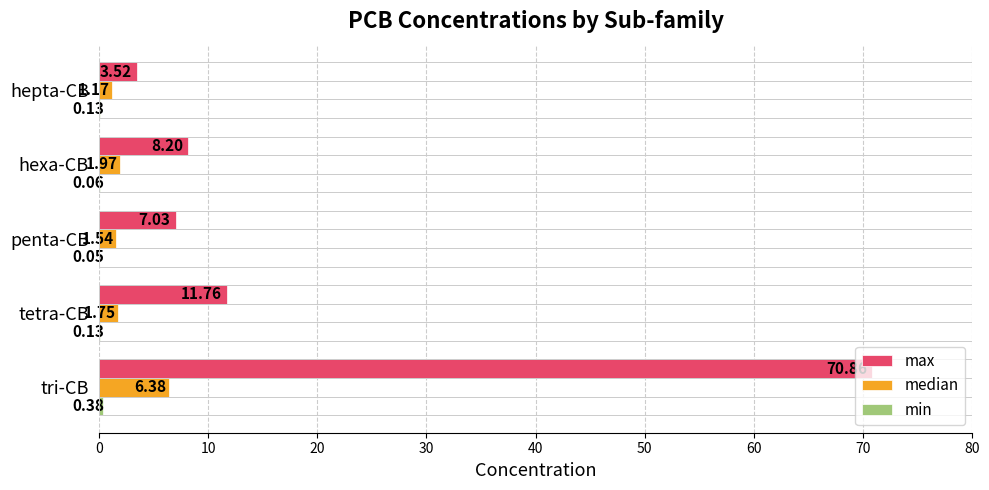

What is the sum of the median values at tetra-CB and hexa-CB?

3.7